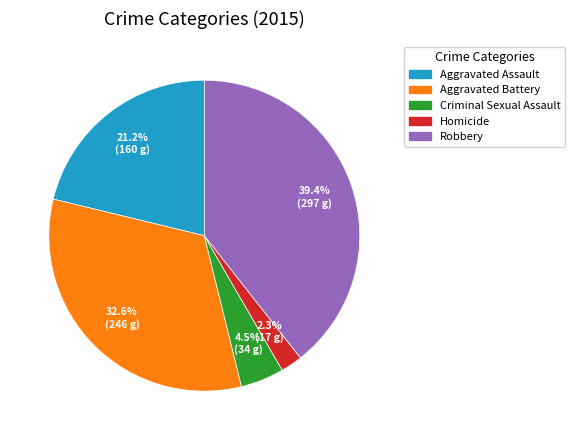

What is the largest slice in the pie chart?

Robbery